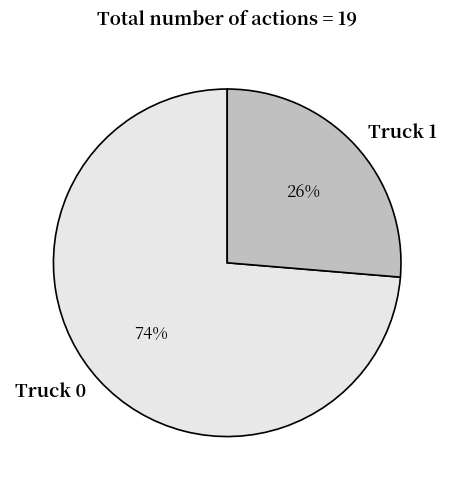

Do Truck 0 and Truck 1 together represent more than half of the pie?

Yes